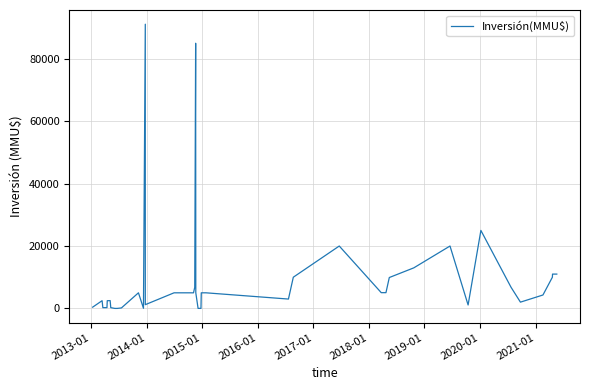

How many data points does each series have?

40